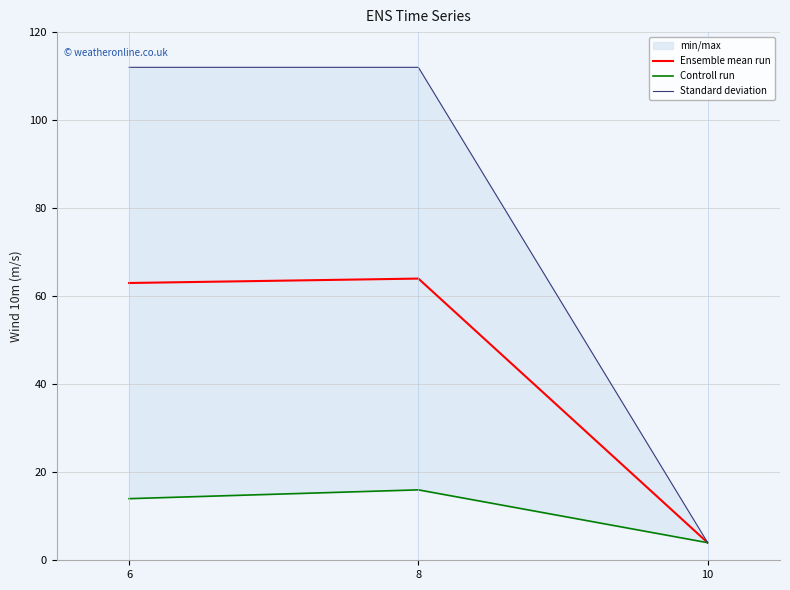

Rank the series by their maximum value, from lowest to highest.

Controll run, Ensemble mean run, Standard deviation